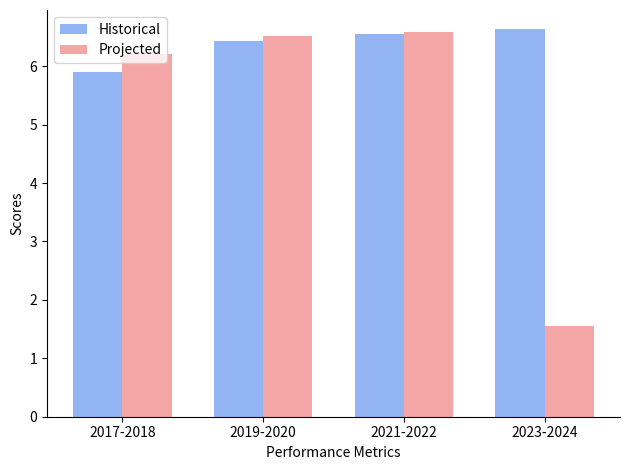

Count the Historical values in the range 6 to 7.

3